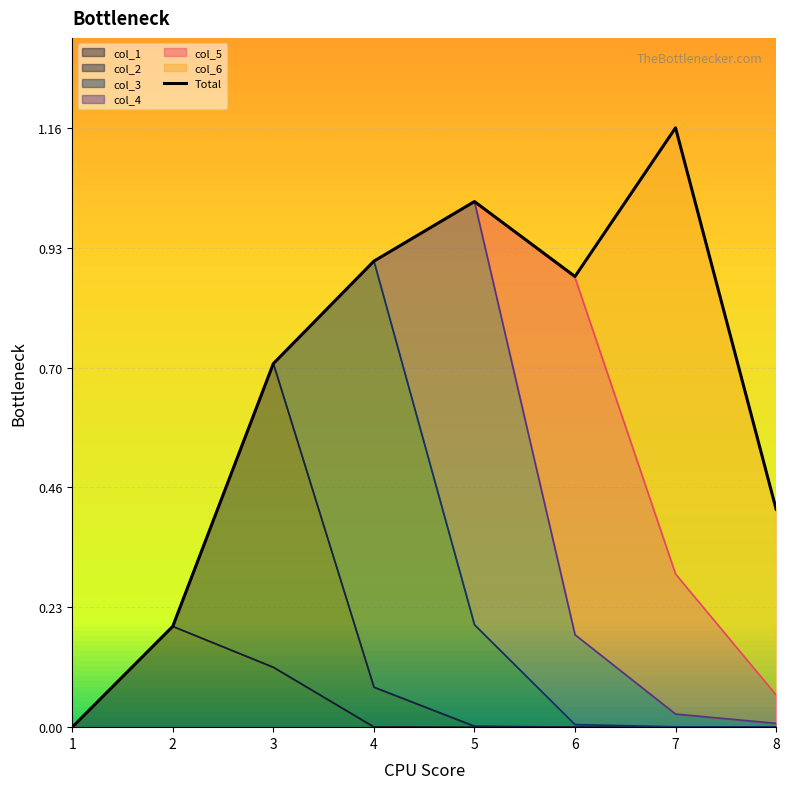

Between 3 and 8, which is larger?

3